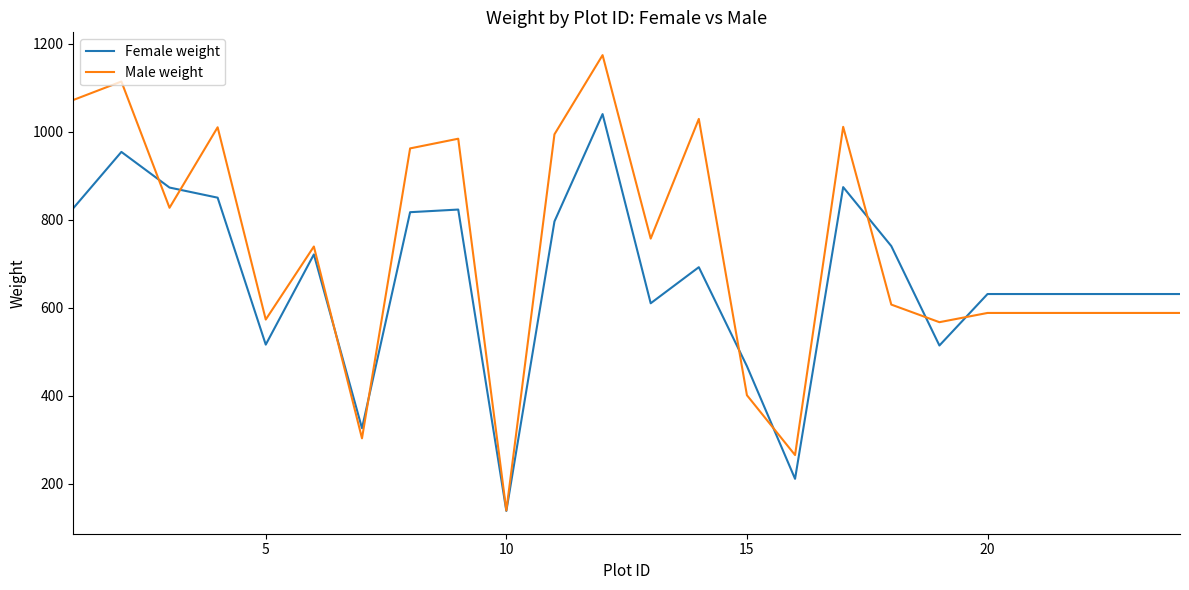

Which series has the largest total across all categories?

Male weight